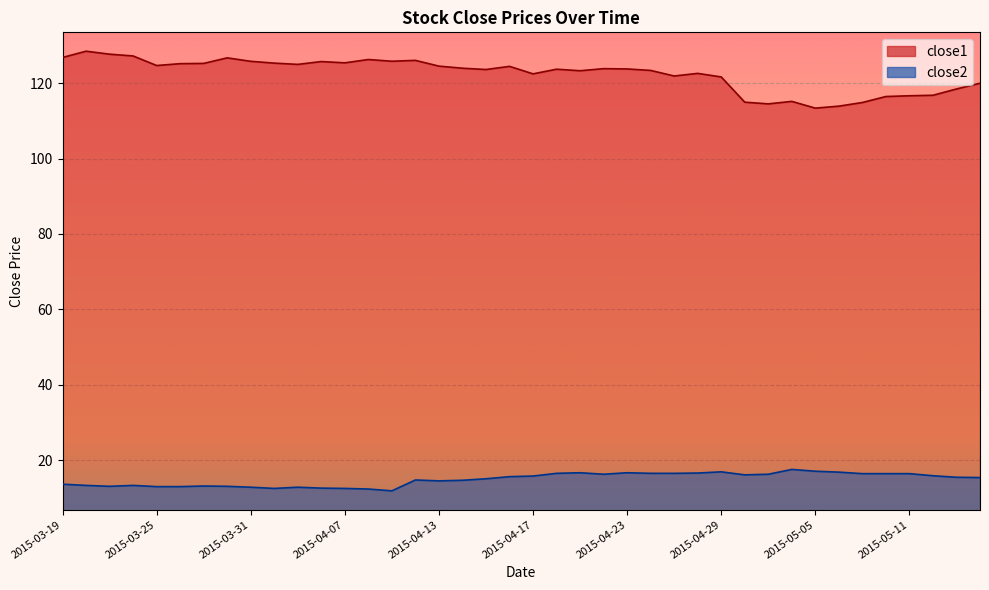

Reading left to right, what are all the values shown in this chart?

close1: 126.8	128.5	127.7	127.2	124.7	125.2	125.2	126.7	125.8	125.3	125.0	125.7	125.4	126.3	125.8	126.0	124.5	124.0	123.6	124.4	122.5	123.7	123.3	123.8	123.8	123.4	121.9	122.6	121.6	114.9	114.5	115.2	113.4	113.9	114.9	116.4	116.6	116.8	118.4	120.0
close2: 13.6	13.3	13.1	13.3	13.0	13.0	13.2	13.1	12.8	12.5	12.8	12.6	12.5	12.4	11.9	14.8	14.5	14.7	15.1	15.6	15.8	16.5	16.7	16.3	16.7	16.5	16.5	16.6	16.9	16.1	16.3	17.6	17.1	16.8	16.4	16.4	16.4	15.9	15.5	15.4